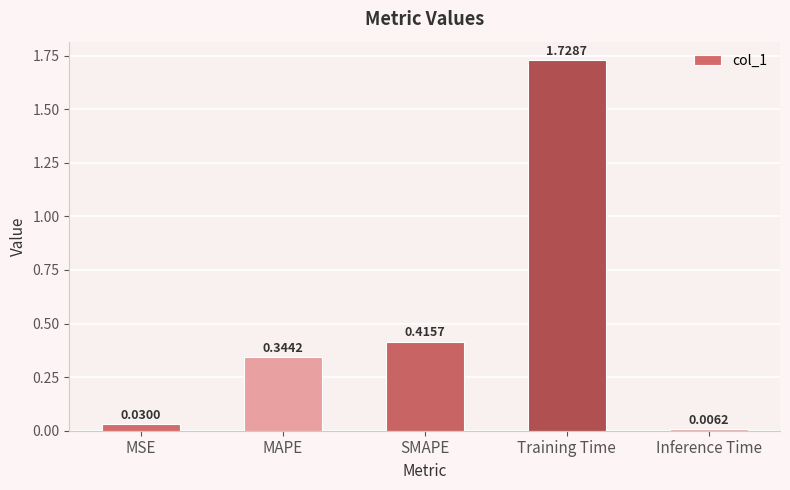

List the labels in order of value, largest first.

Training Time, SMAPE, MAPE, MSE, Inference Time